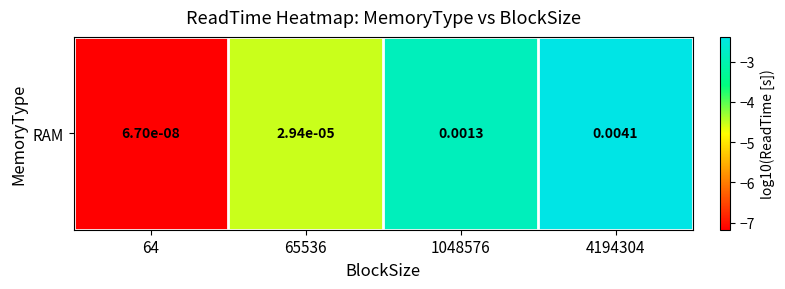

What is the difference between the second highest and minimum values?

4.3